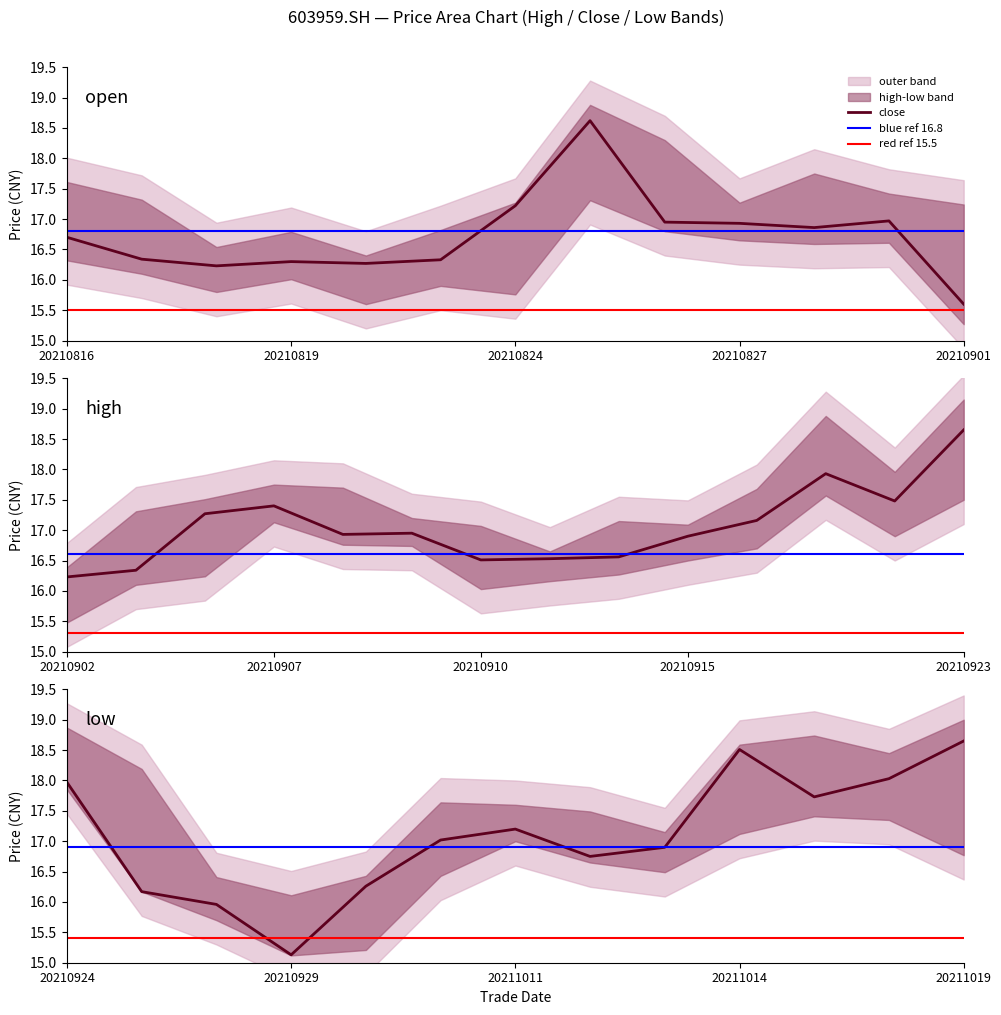

At how many categories does at least one series exceed 16?

40